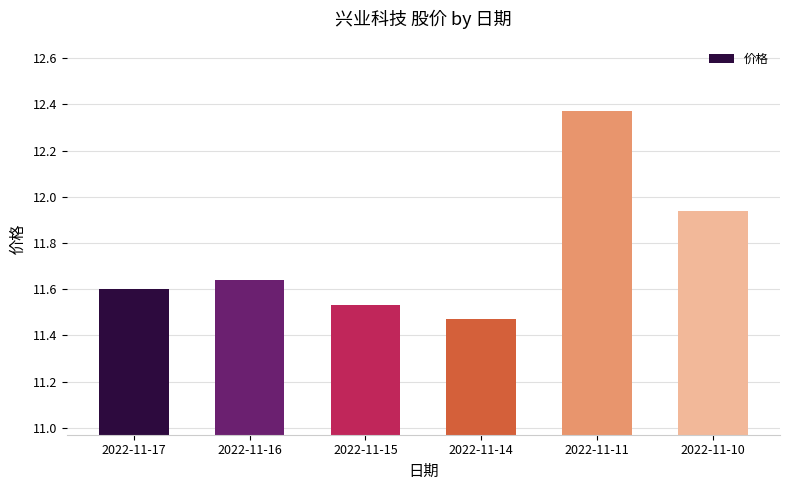

Which has a higher value, 2022-11-15 or 2022-11-17?

2022-11-17